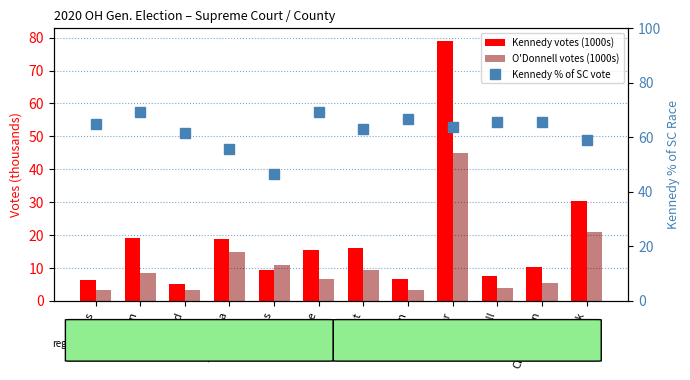

At Allen, list the series in order from smallest to largest.

O'Donnell votes (1000s), Kennedy votes (1000s), Kennedy % of SC vote